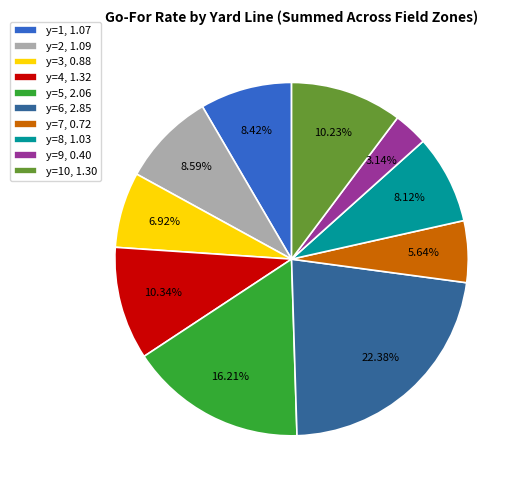

Combined, do y=8, 1.03 and y=9, 0.40 account for over 50%?

No